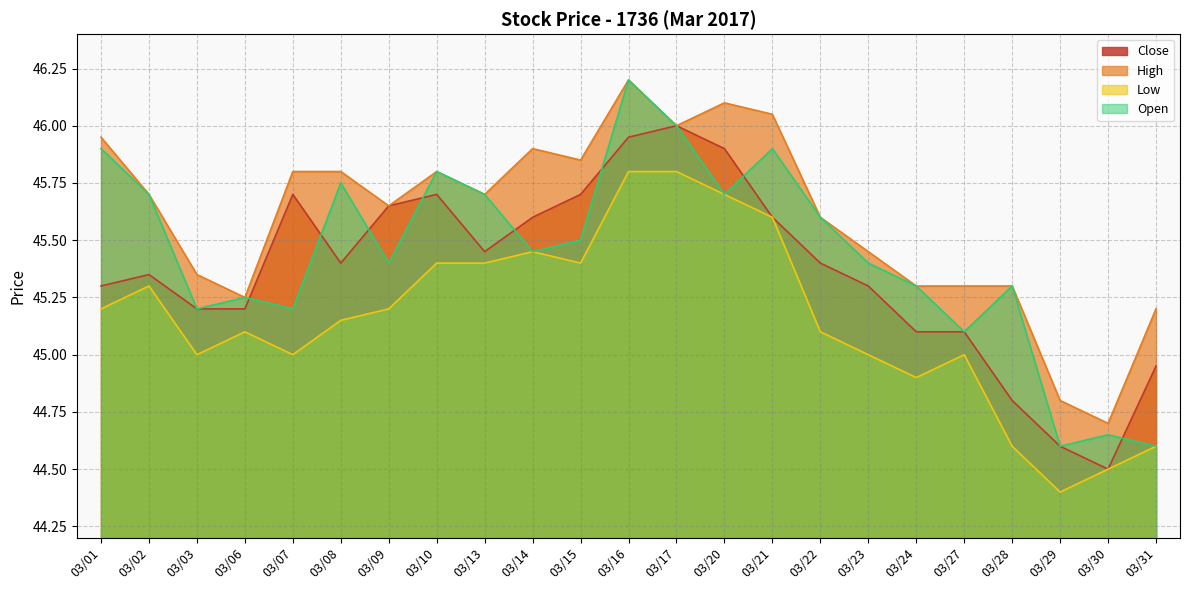

At which category is the sum across all series the highest?

03/16